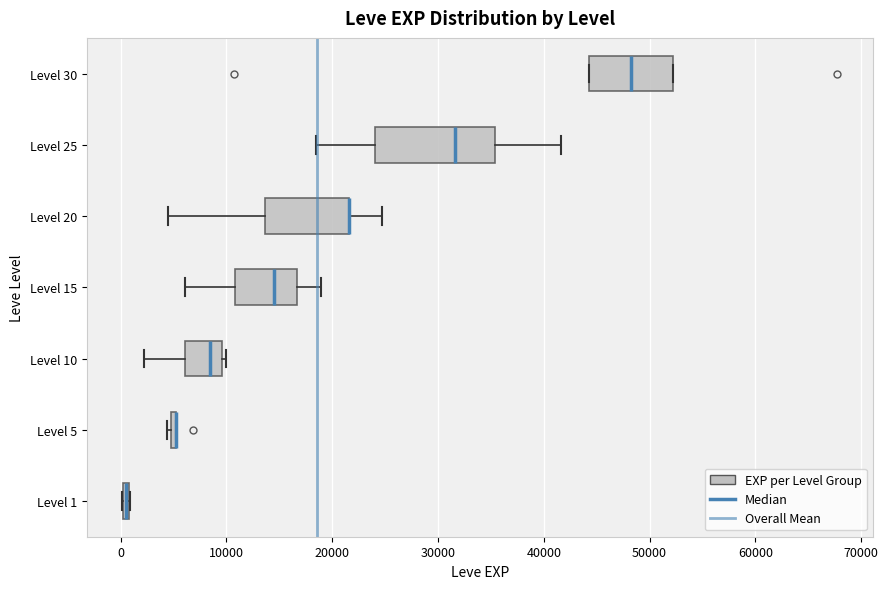

Which box is the widest, from its left edge to its right edge?

Level 25